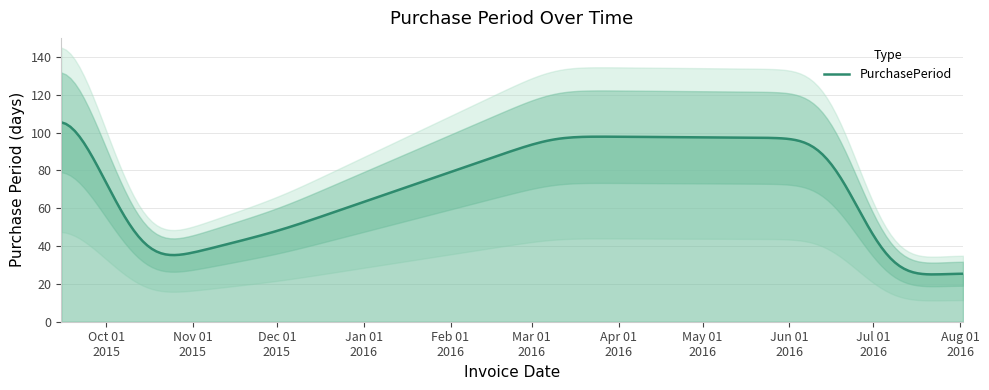

How many lines are shown in the chart?

1